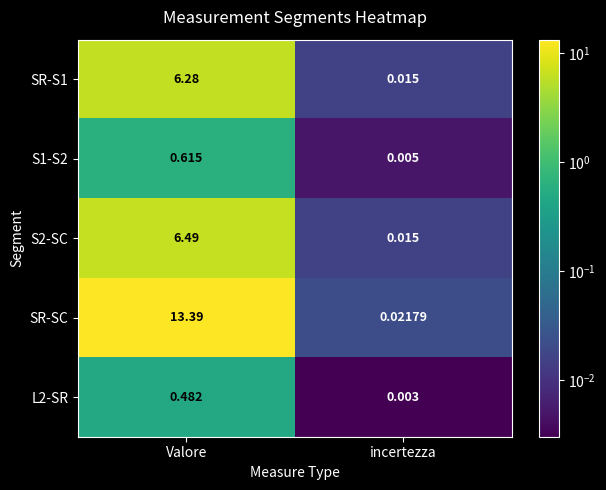

Which series has the largest range (max minus min)?

SR-SC